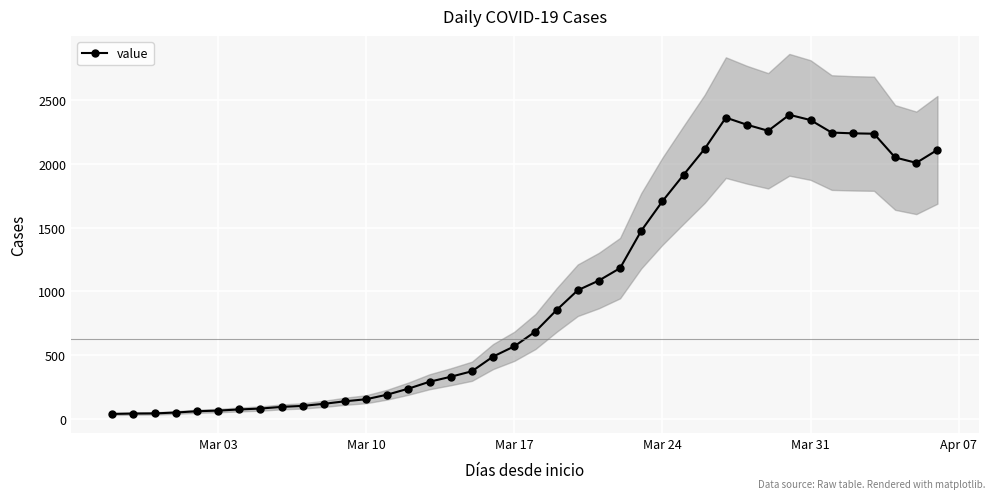

What is the maximum value for value?

2382